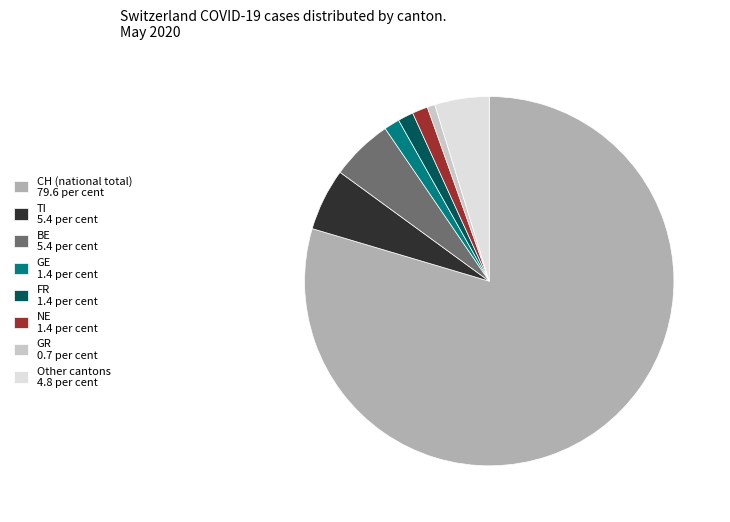

Which category accounts for the majority?

CH